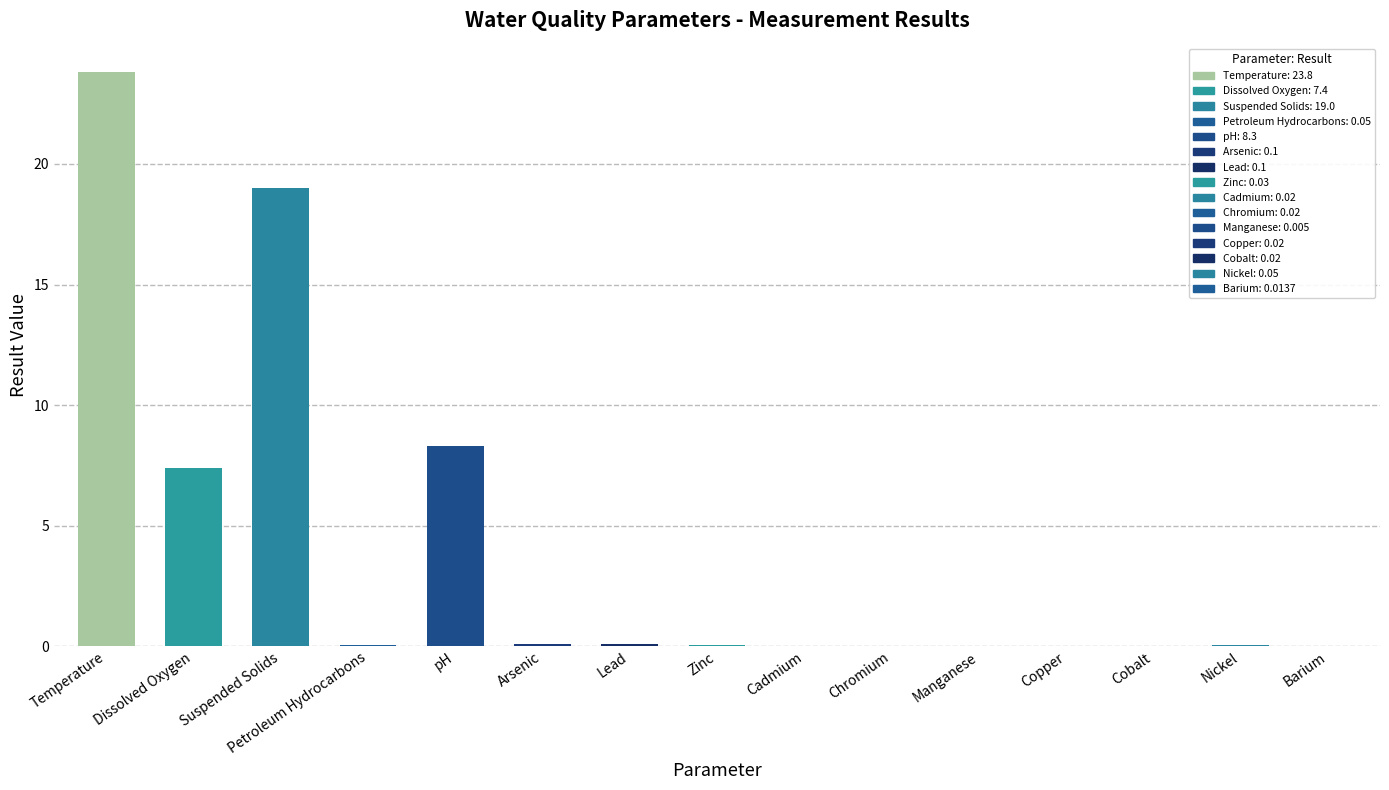

List the labels in order of value, smallest first.

Manganese, Barium, Cadmium, Chromium, Copper, Cobalt, Zinc, Petroleum Hydrocarbons, Nickel, Arsenic, Lead, Dissolved Oxygen, pH, Suspended Solids, Temperature